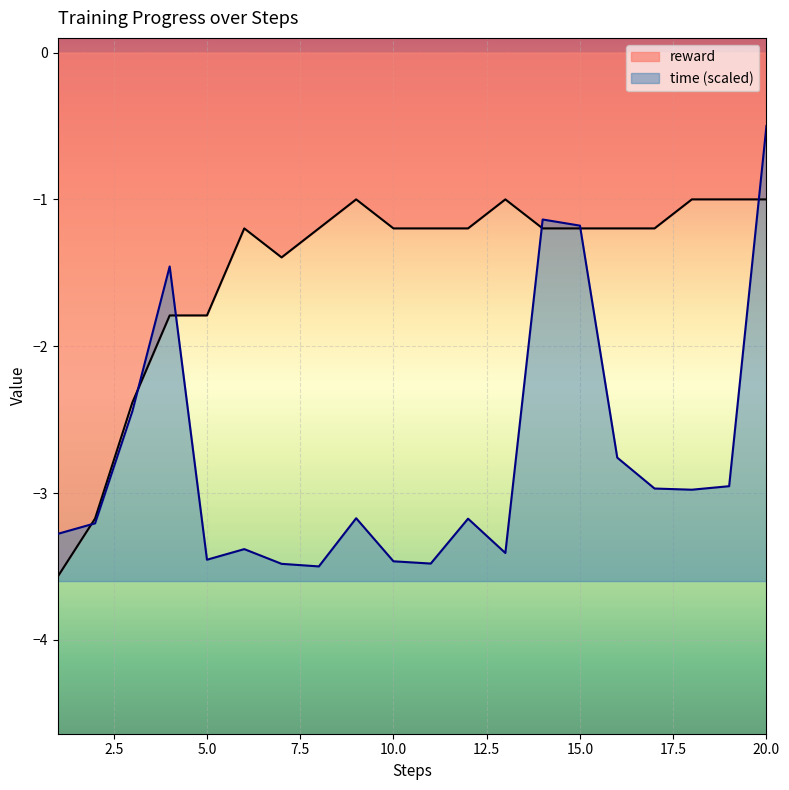

Is the value of reward at 9 greater than the value of time at 18?

Yes